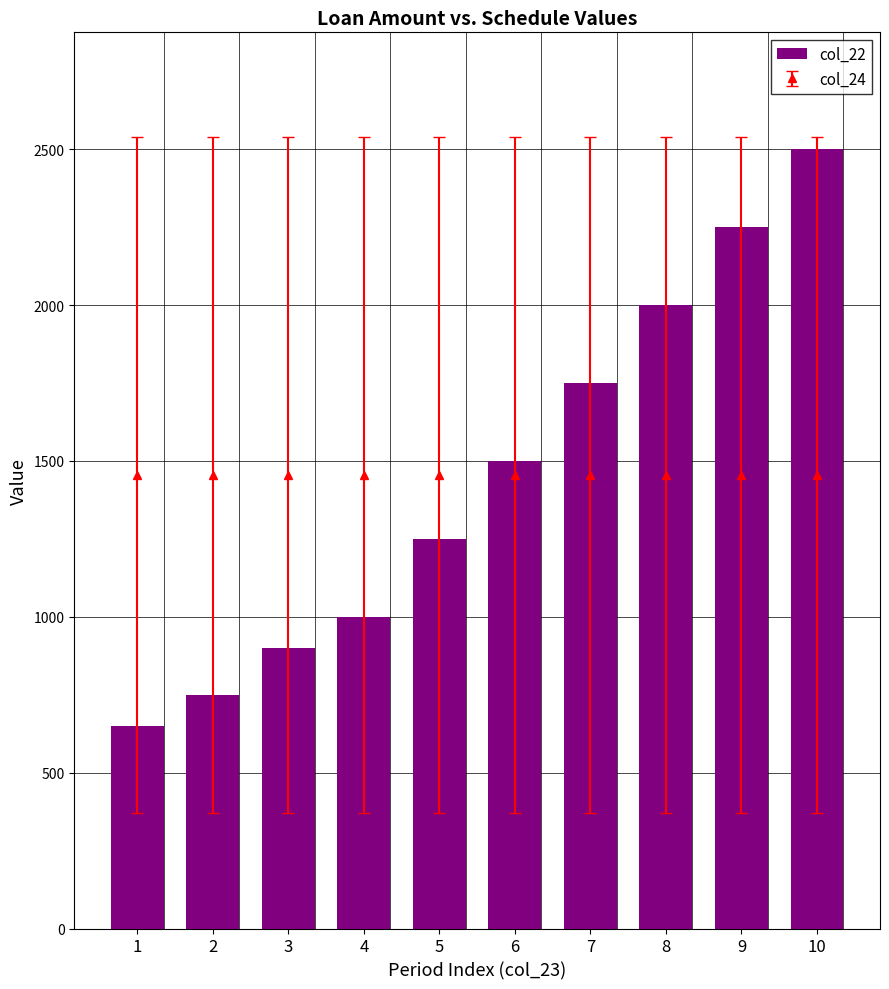

What is the change in value from 1 to 8?

+1350